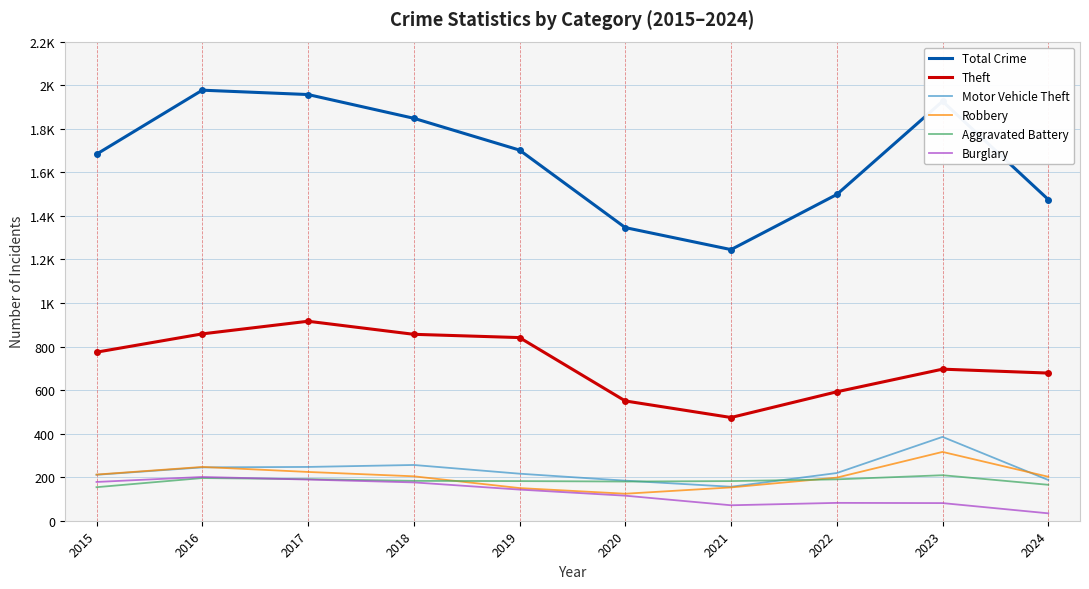

Which category has the lowest value in the Robbery series?

2020